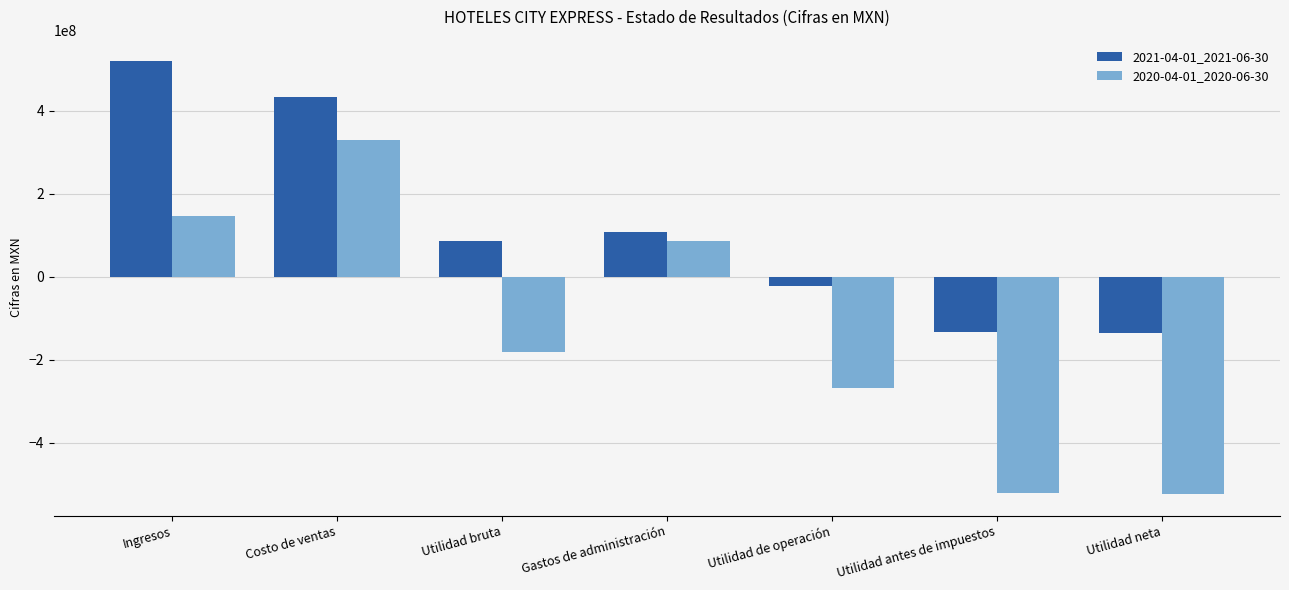

What is the difference between the maximum and second lowest values in the 2020-04-01_2020-06-30 series?

849488000